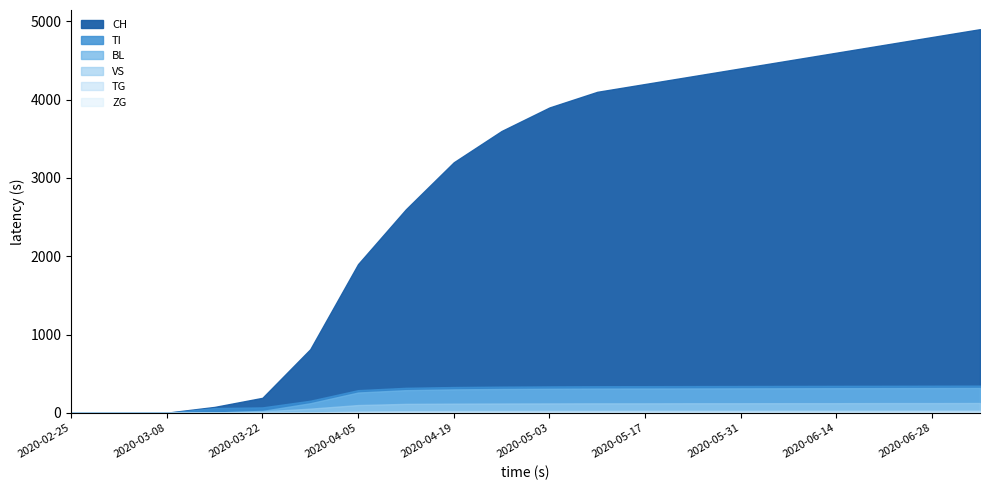

What is the value of the VS point at the 11th from the left?

121